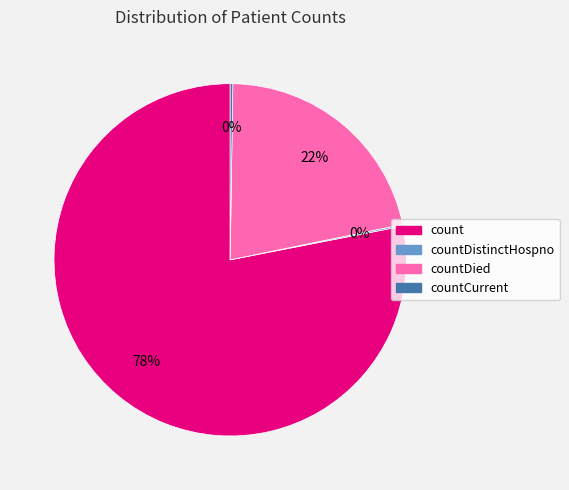

To the nearest percent, what is the difference between the largest and smallest slice percentages?

78%